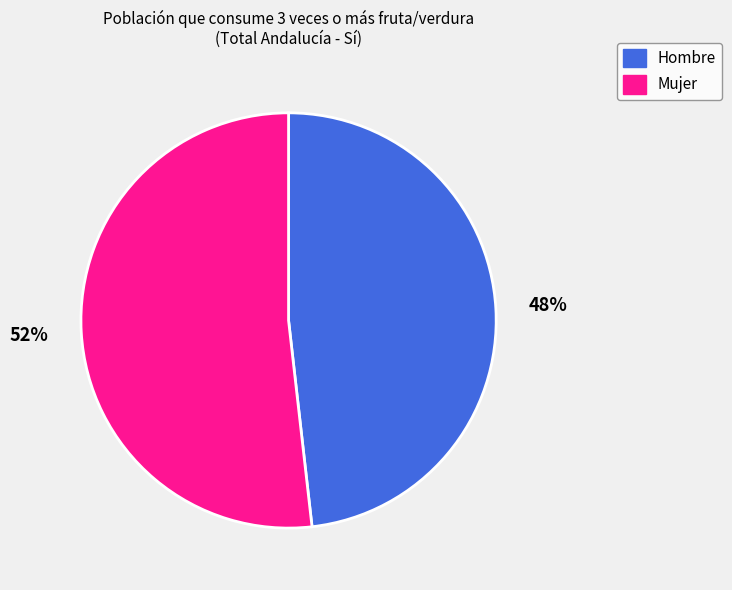

Which slice is the smallest?

Hombre